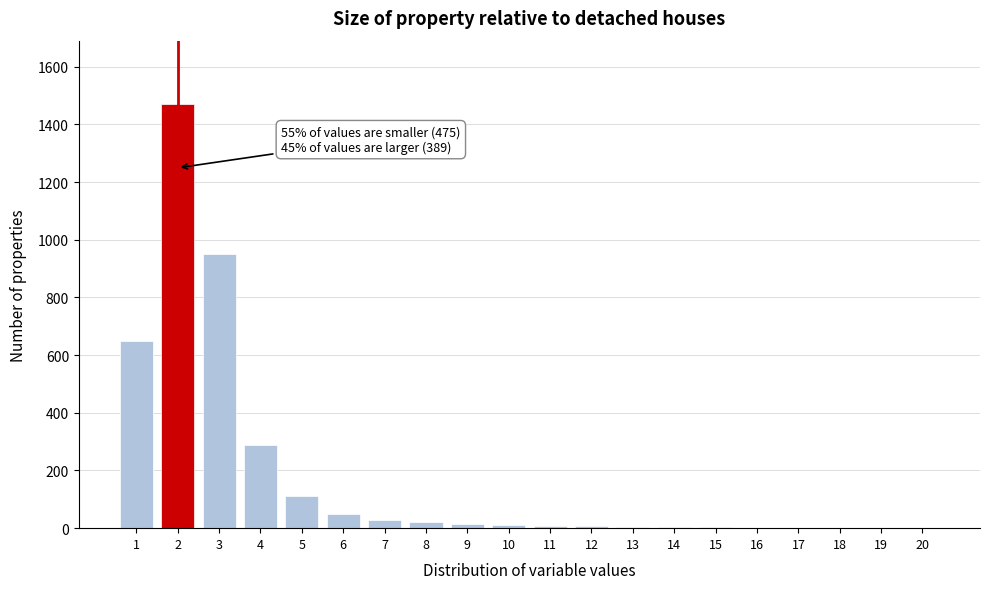

What is the sum of all values?

3628